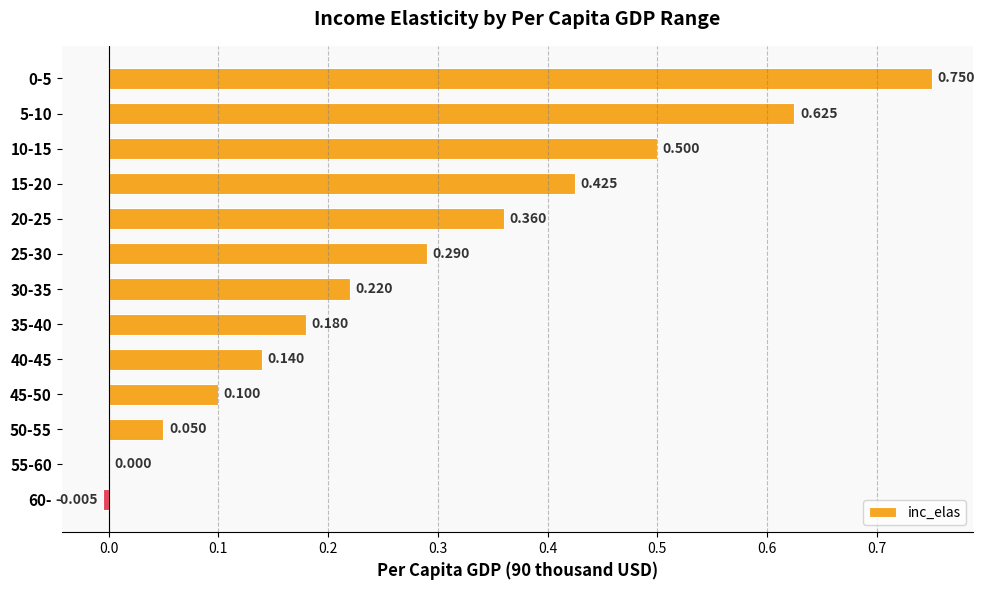

What is the difference between the second highest and minimum values?

0.6